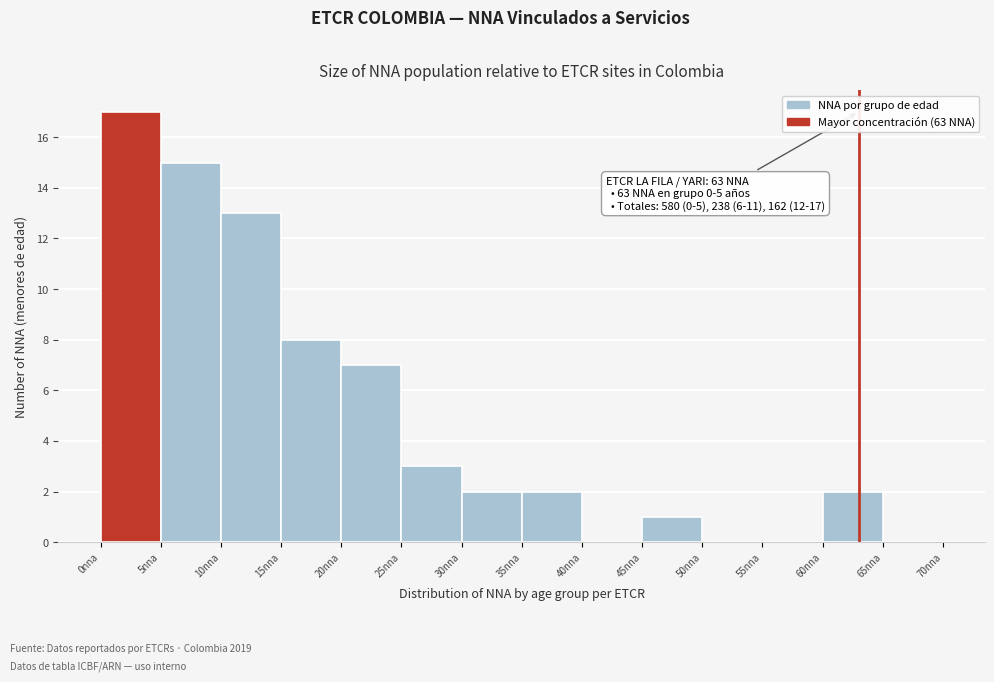

Over which range of the x-axis is the bar tallest?

0 to 5